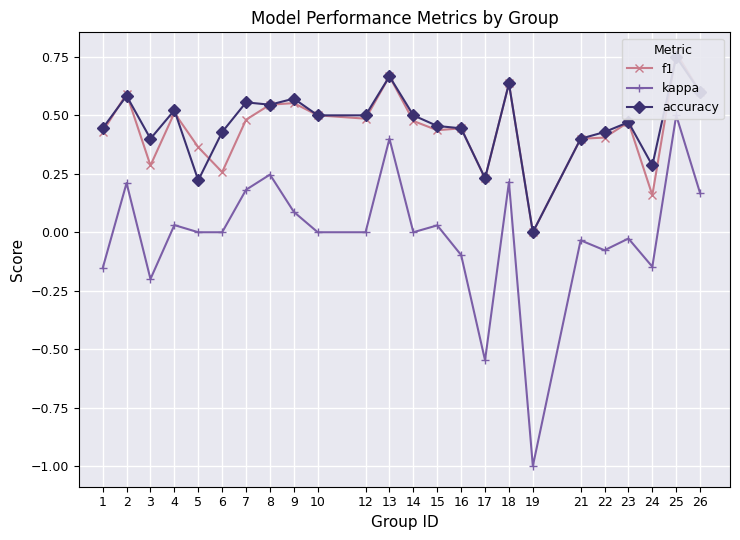

Is the value of accuracy at 14 greater than the value of f1 at 17?

Yes